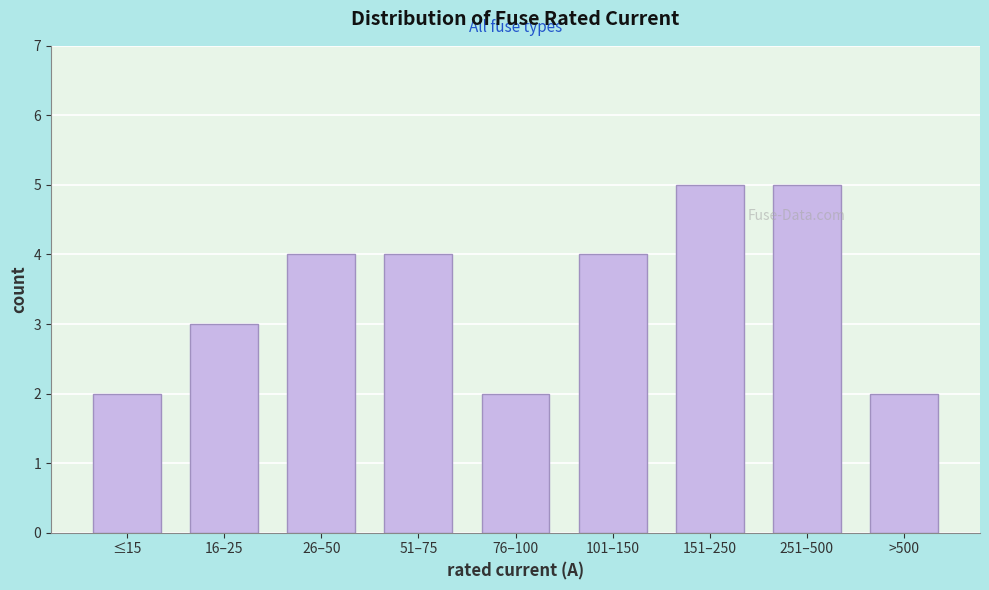

Reading right to left, transcribe all the data shown in this chart.

2	5	5	4	2	4	4	3	2